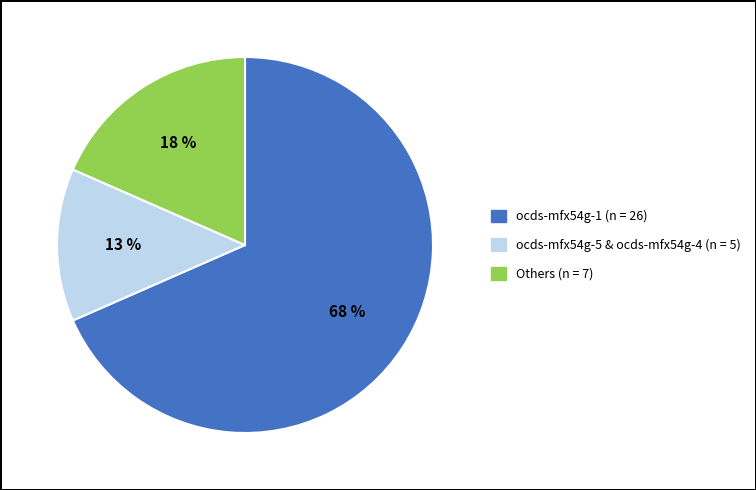

Is there any slice that represents more than half of the pie?

Yes